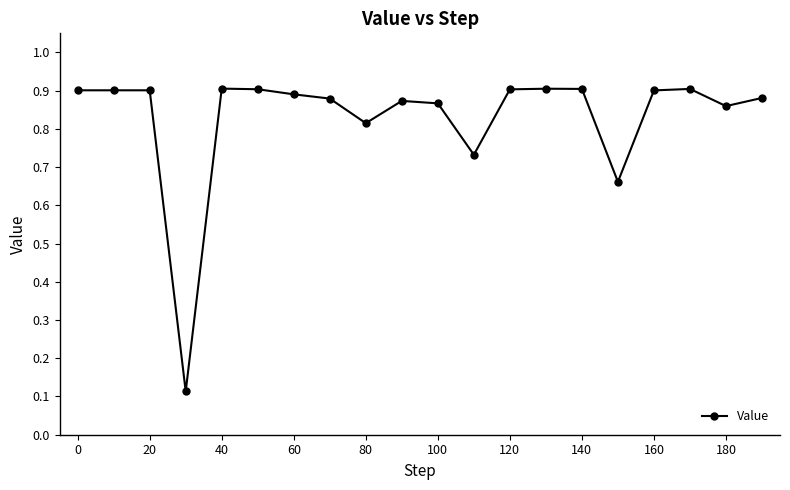

Count the values in the range 0 to 1.

20